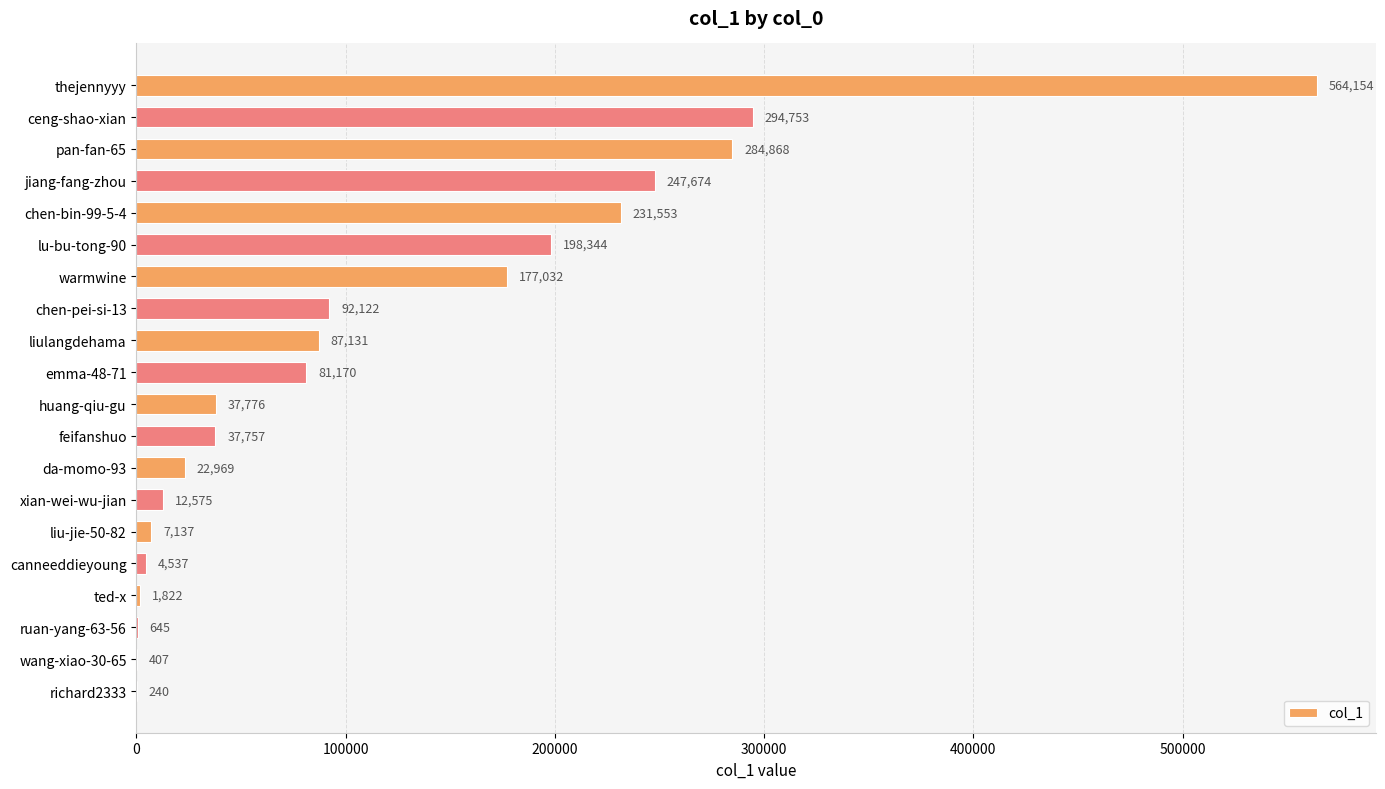

Is it true that the value at liulangdehama is 87131?

True